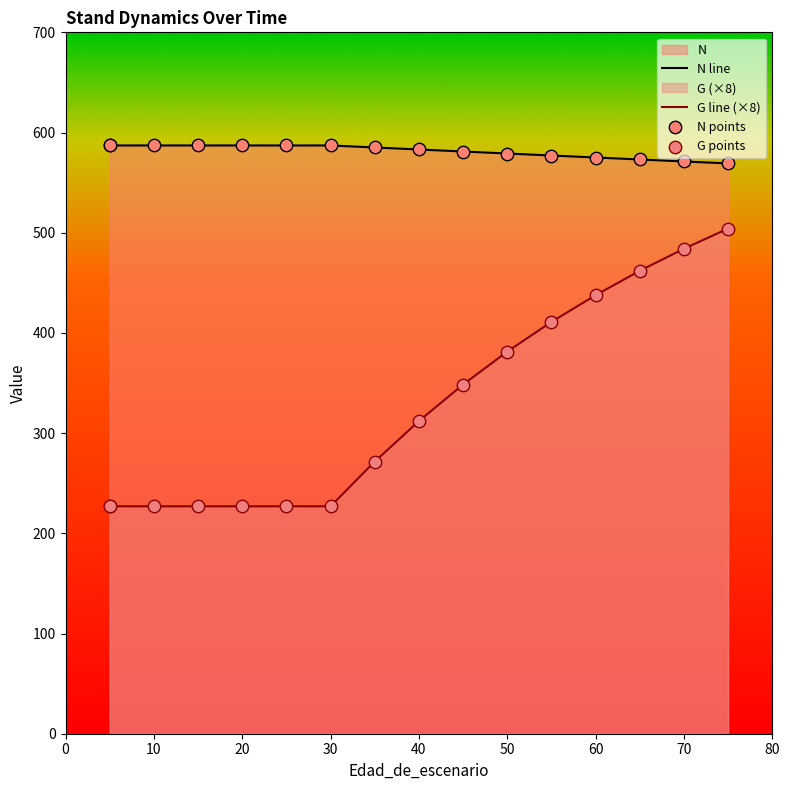

At which category is the sum across all series the highest?

75